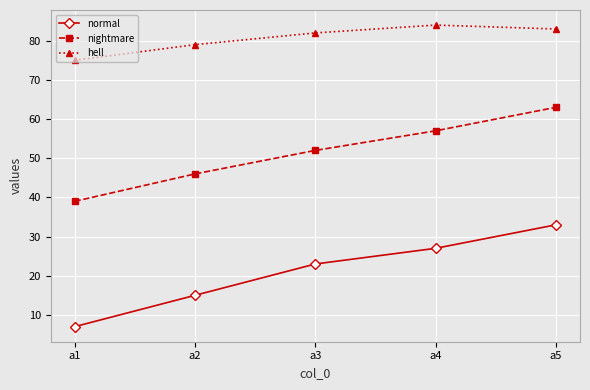

True or false: normal has a value of 16 at a5.

False